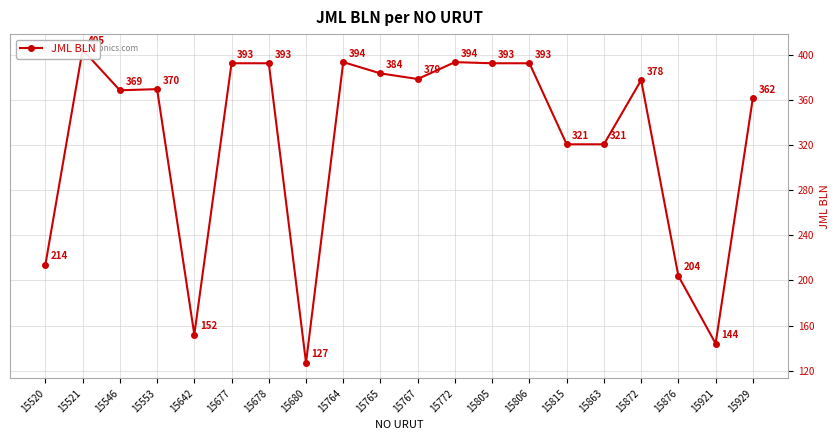

What is the difference between the values at 15806 and 15642?

241